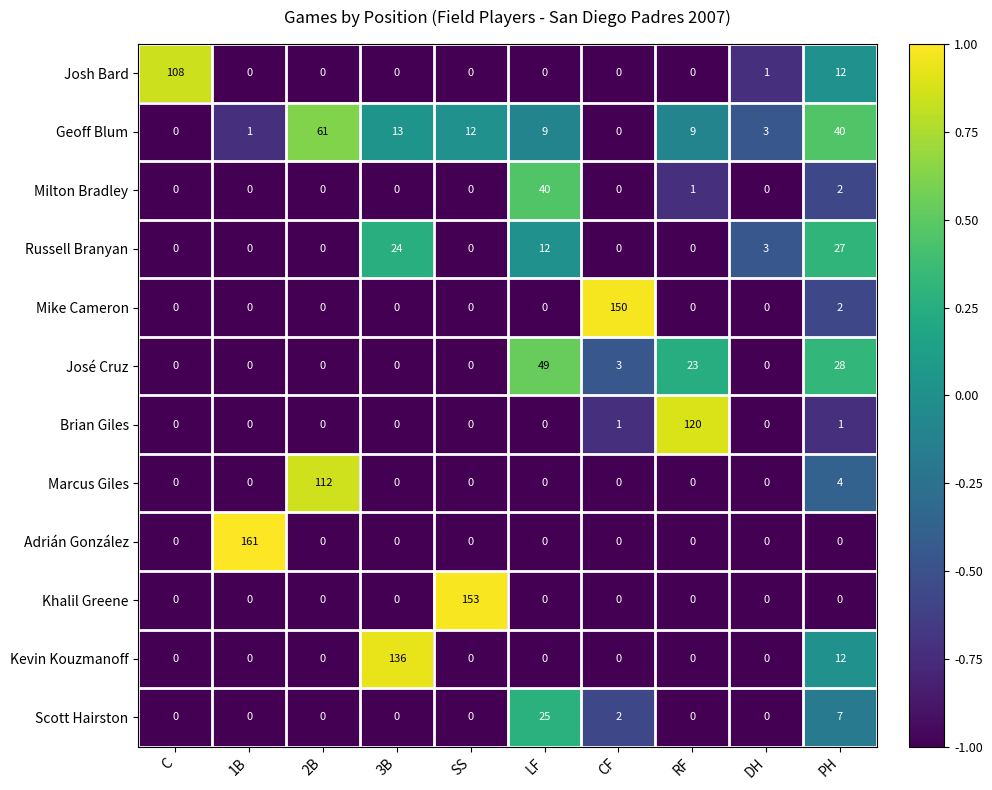

Which series has the largest total across all categories?

Adrián González